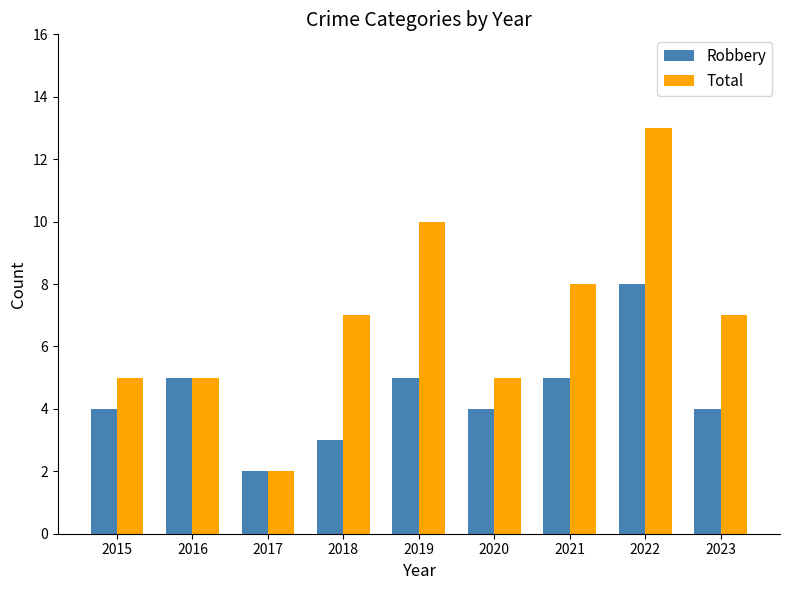

Rank the series at 2019 from highest to lowest value.

Total, Robbery